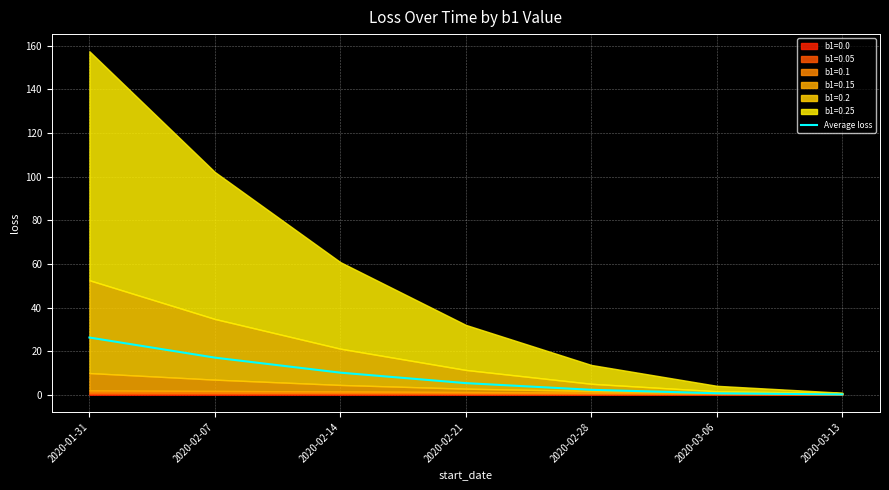

What position from the right is 2020-02-28?

3